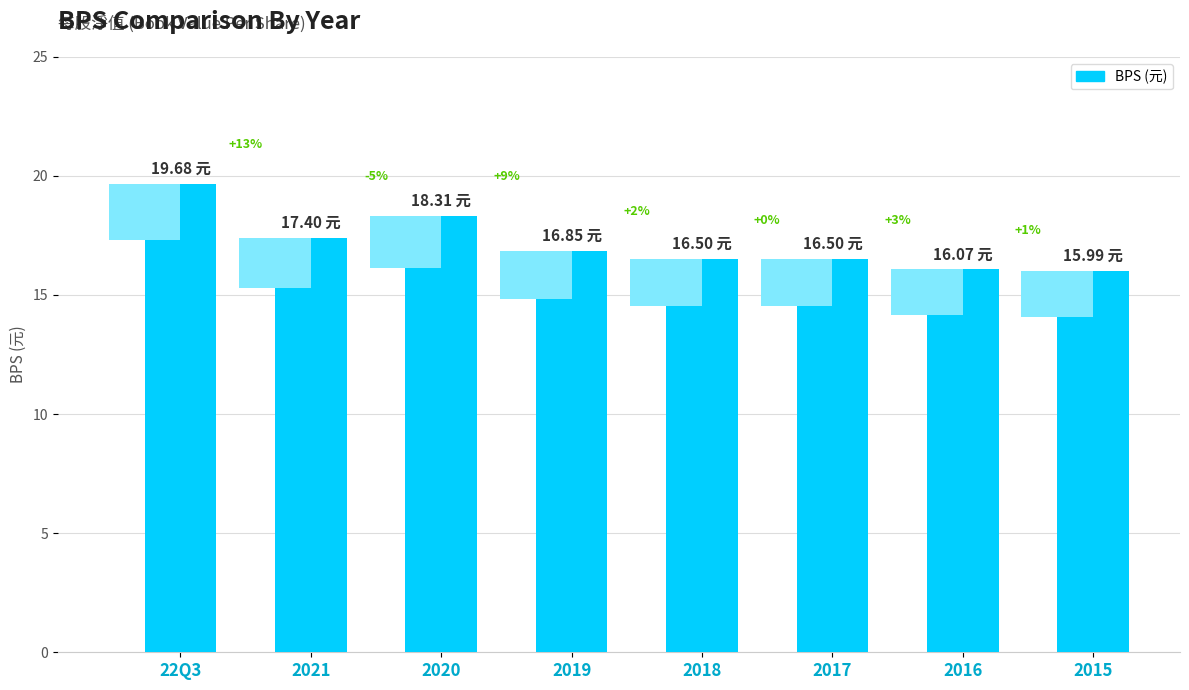

How many values exceed 16?

7